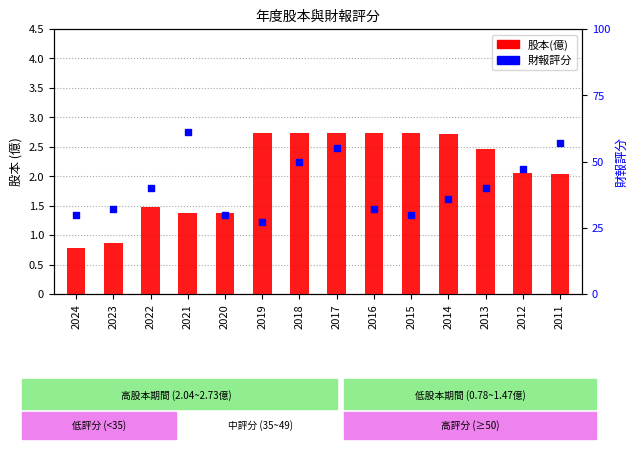

At which category is the sum across all series the highest?

2021